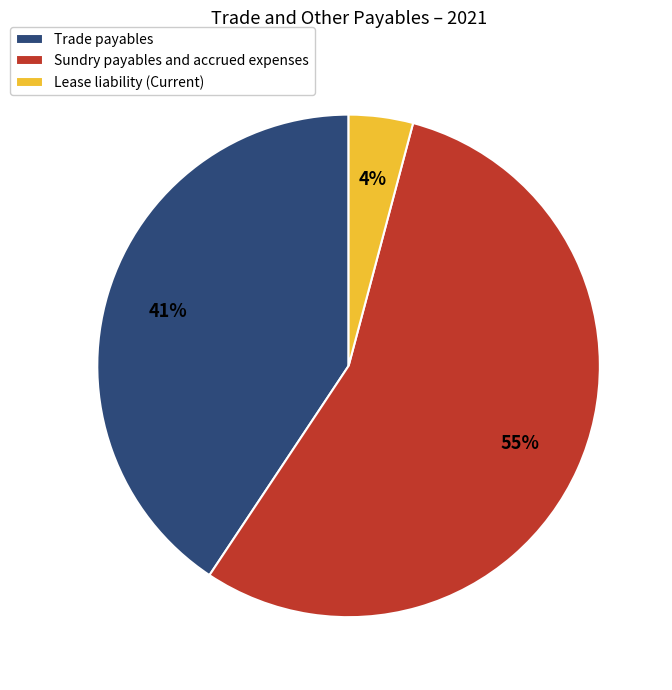

Is the sum of Lease liability (Current) and Trade payables greater than half?

No